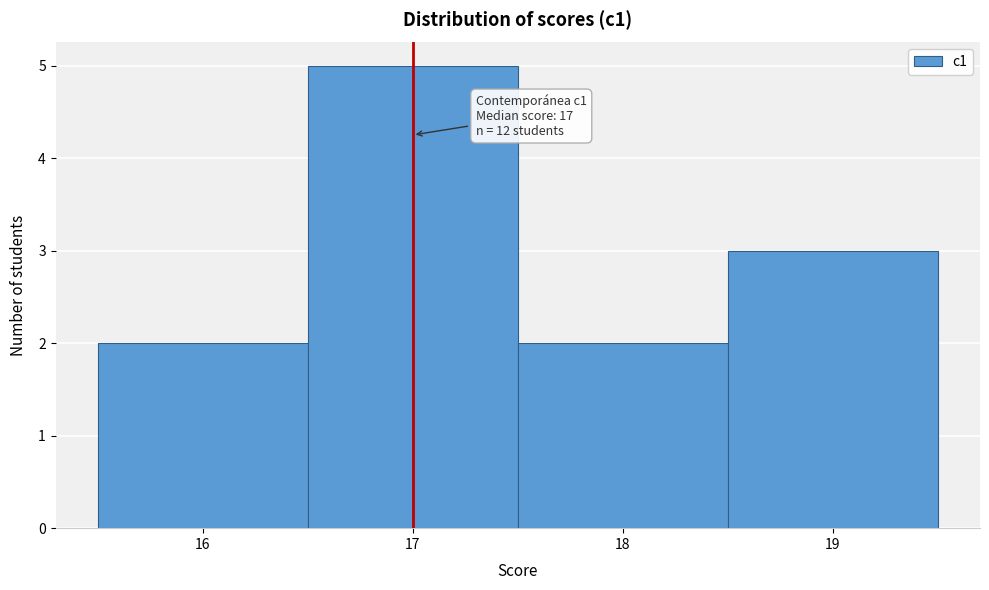

Over which range of the x-axis is the bar tallest?

16.5 to 17.5